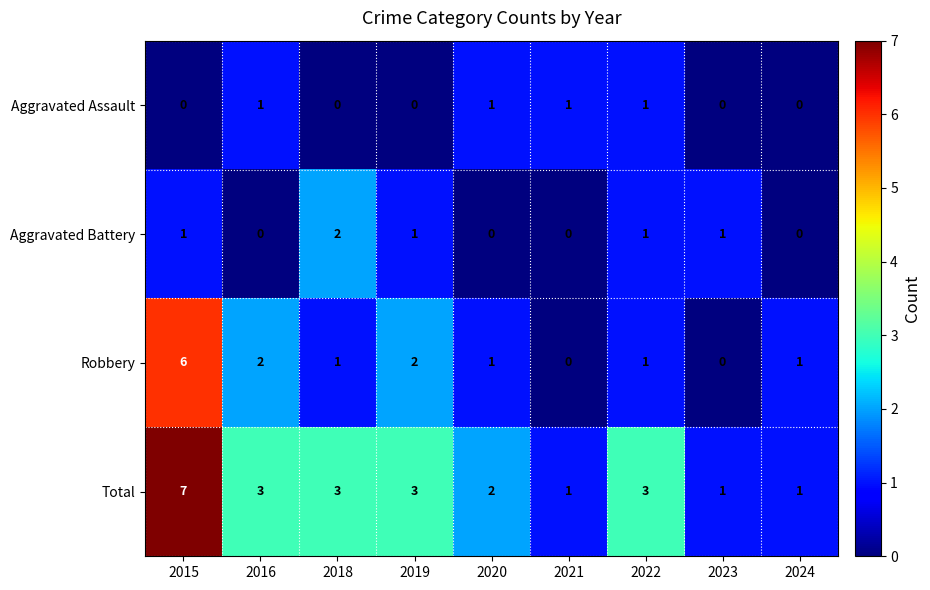

Which series changed the most between 2019 and 2024?

Total